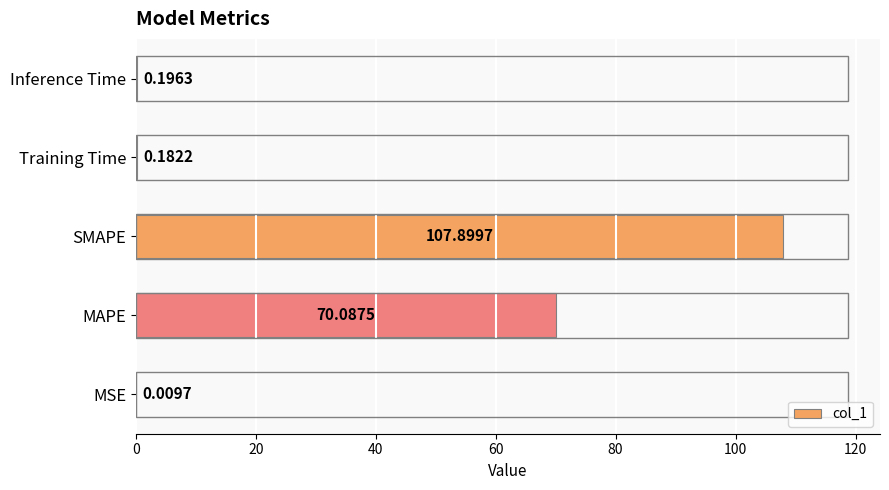

What is the maximum value shown in the chart?

107.9